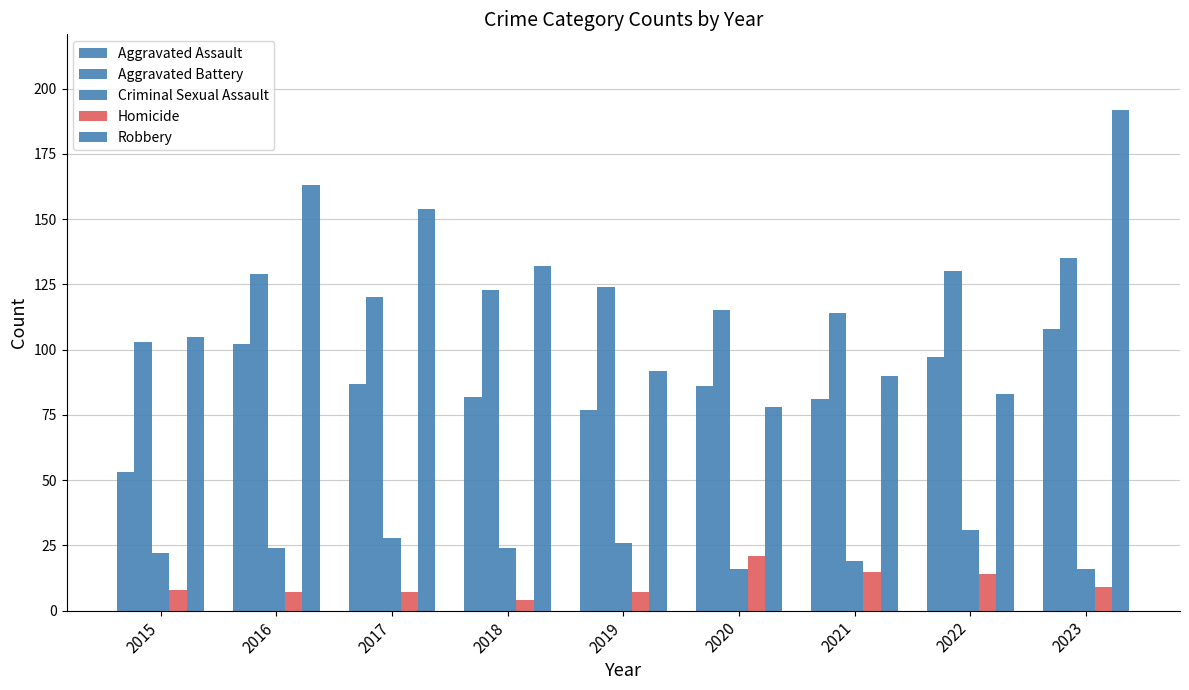

What is the value of the Robbery bar at the 6th from the left?

78